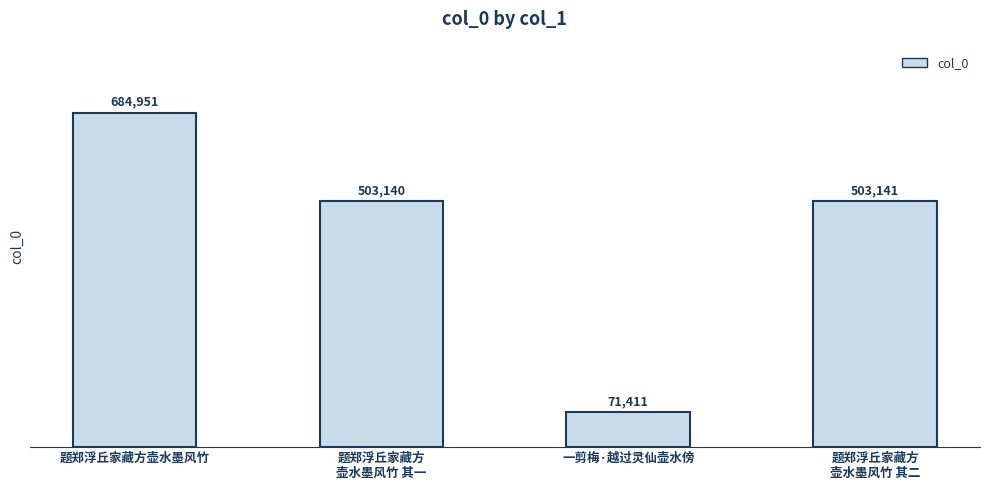

What is the change in value from 题郑浮丘家藏方壶水墨风竹 to 一剪梅·越过灵仙壶水傍?

-613540